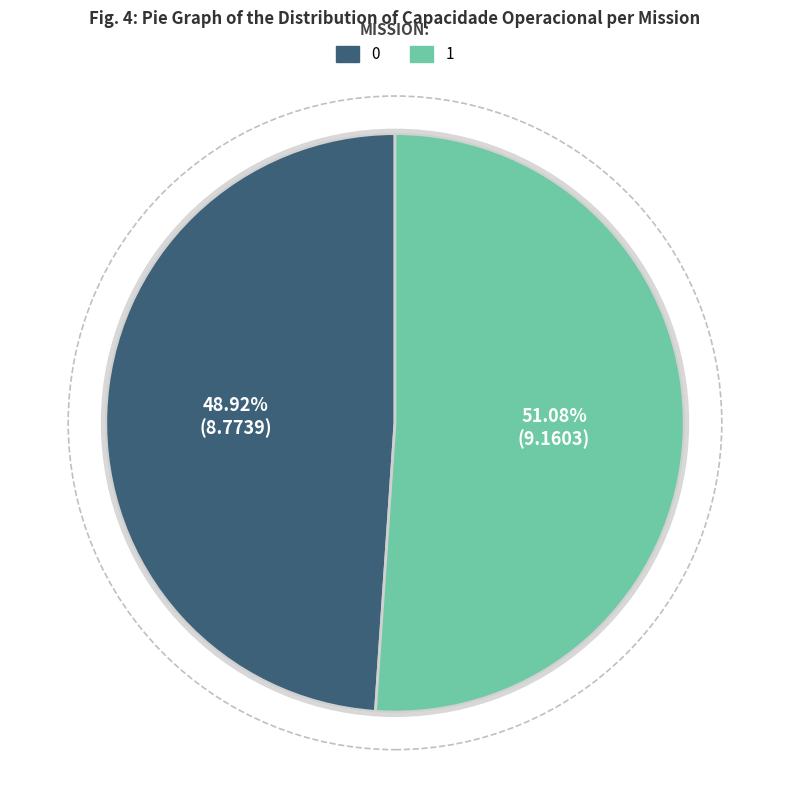

Which category accounts for the majority?

1